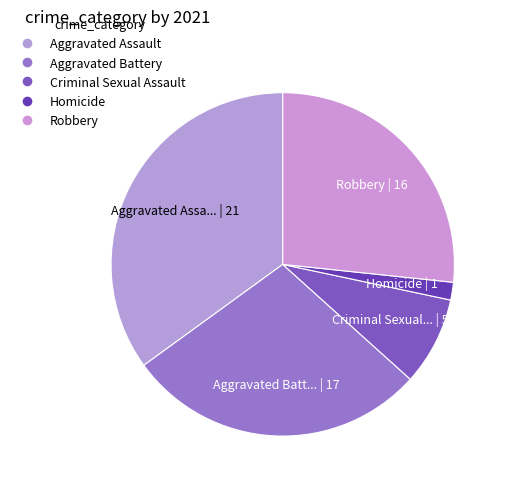

Does Aggravated Battery account for over 50% of the chart?

No